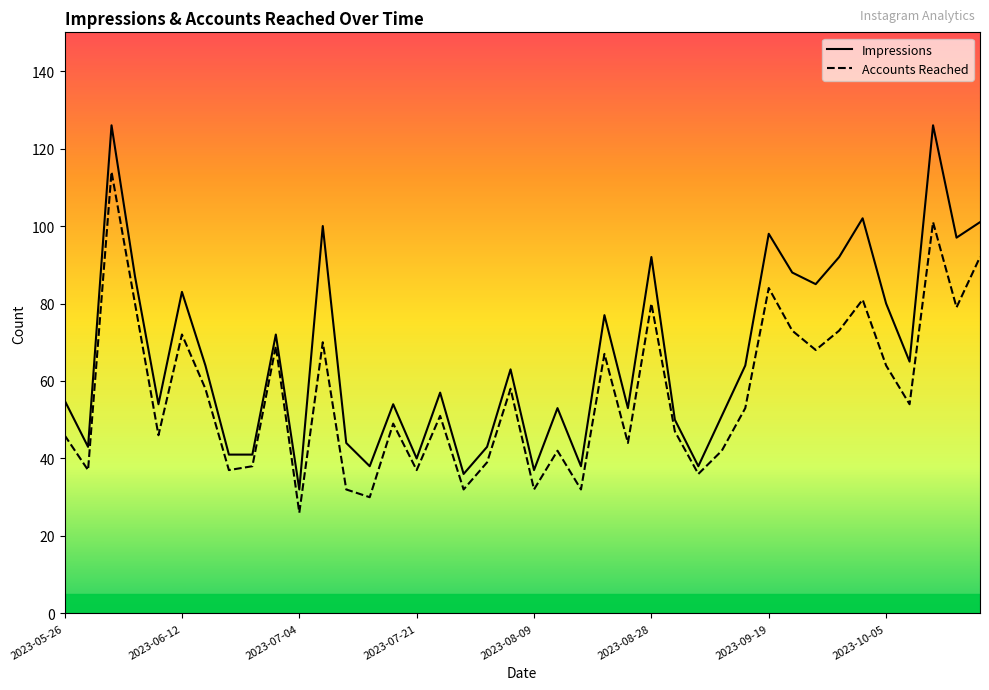

Reading left to right, list all the values displayed in this chart.

Impressions: 55	43	126	87	54	83	64	41	41	72	32	100	44	38	54	40	57	36	43	63	37	53	38	77	53	92	50	38	51	64	98	88	85	92	102	80	65	126	97	101
Accounts Reached: 46	37	114	80	46	72	58	37	38	69	26	70	32	30	49	37	51	32	39	58	32	42	32	67	44	80	47	36	42	53	84	73	68	73	81	64	54	101	79	92